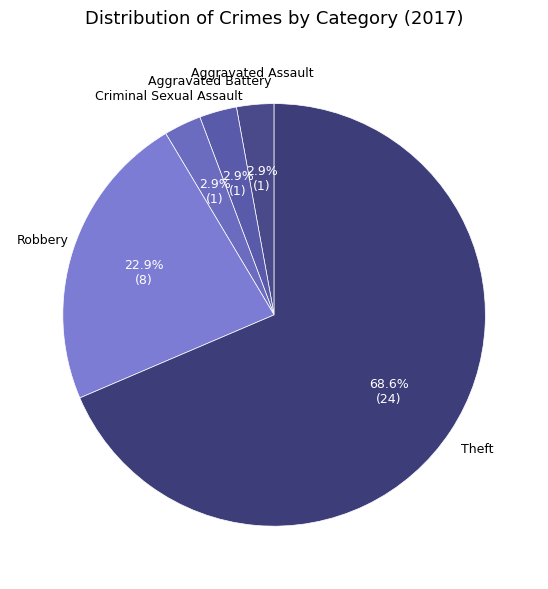

What percentage is the Robbery slice, to the nearest percent?

23%